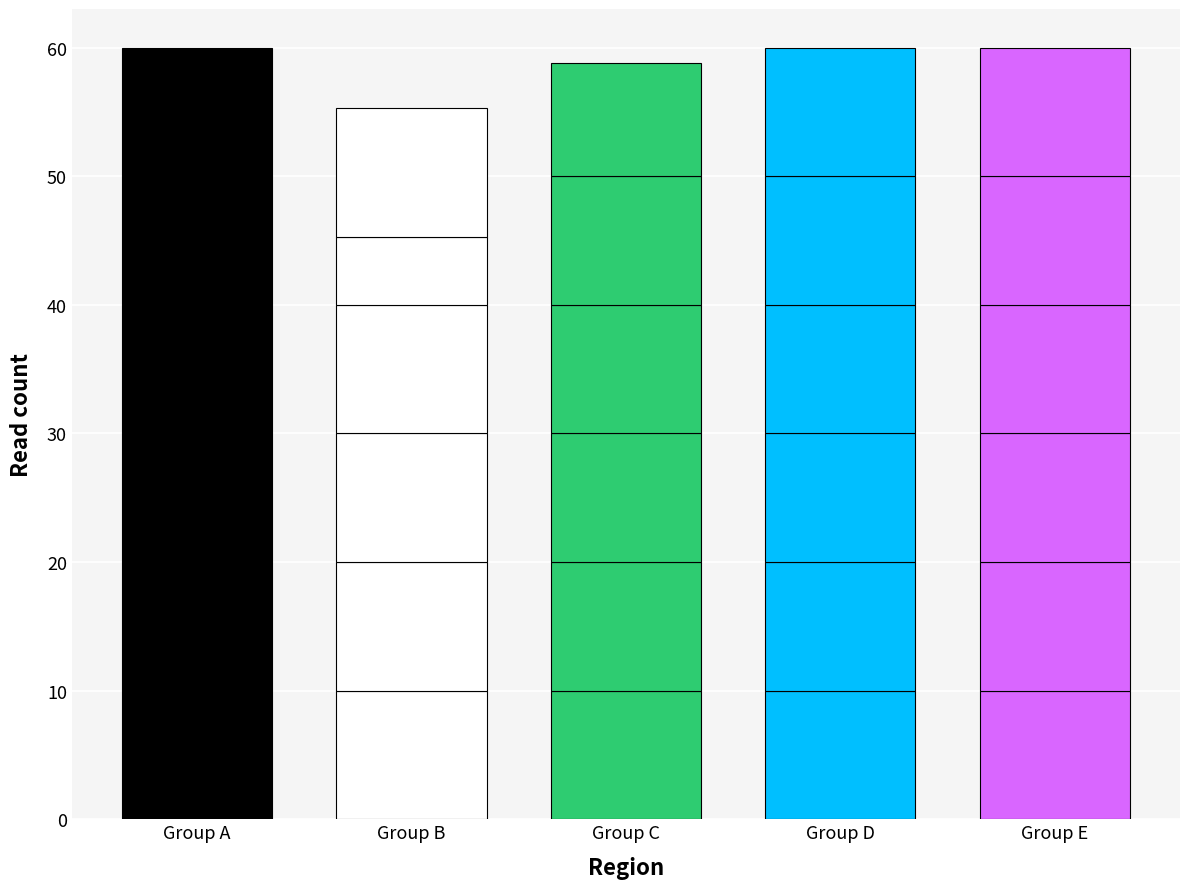

What is the difference between the maximum and minimum values?

4.7